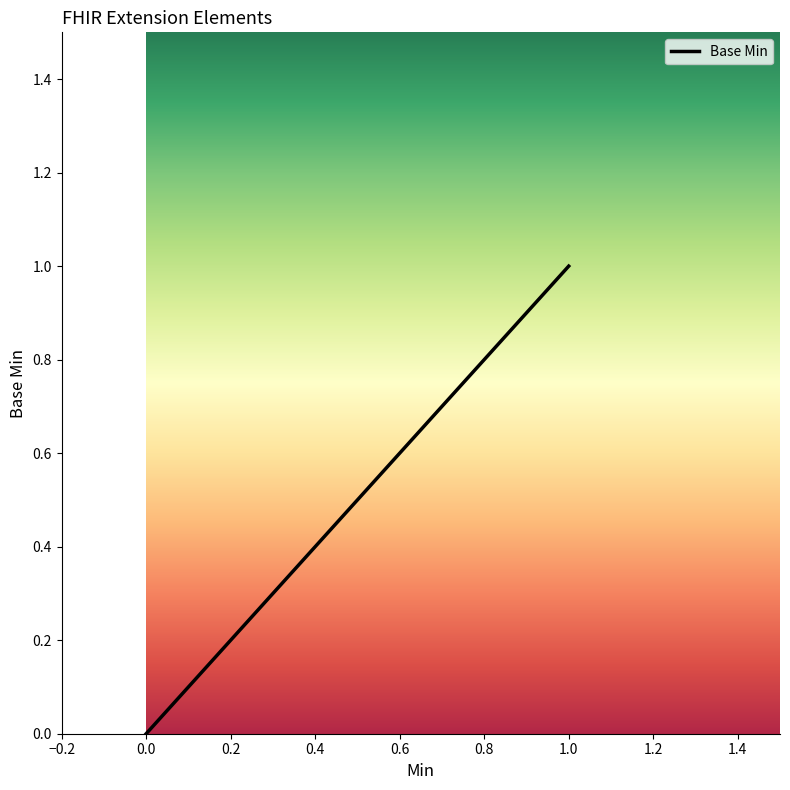

List the labels in order of value, smallest first.

0, 0, 0, 1, 1